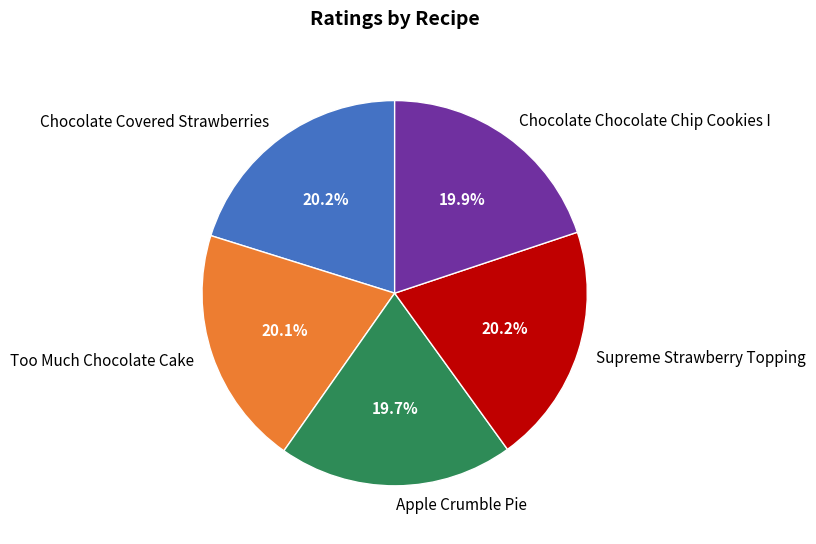

True or false: Chocolate Covered Strawberries accounts for 25% of the total.

False